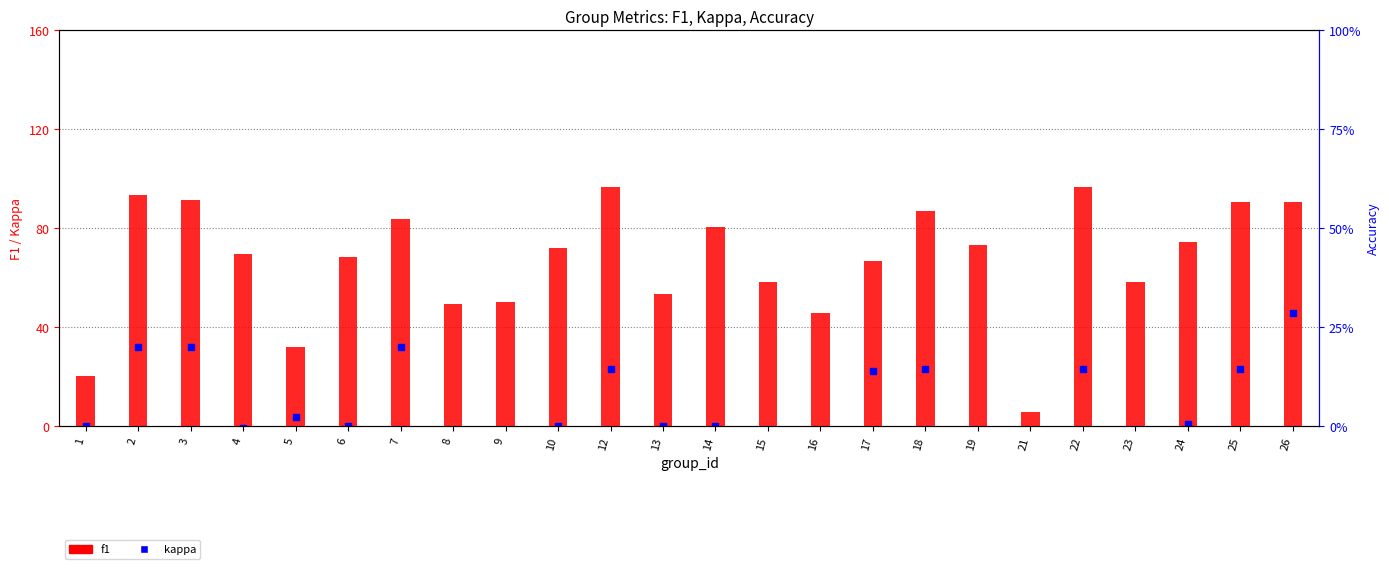

Which series contains the lowest Y value?

kappa